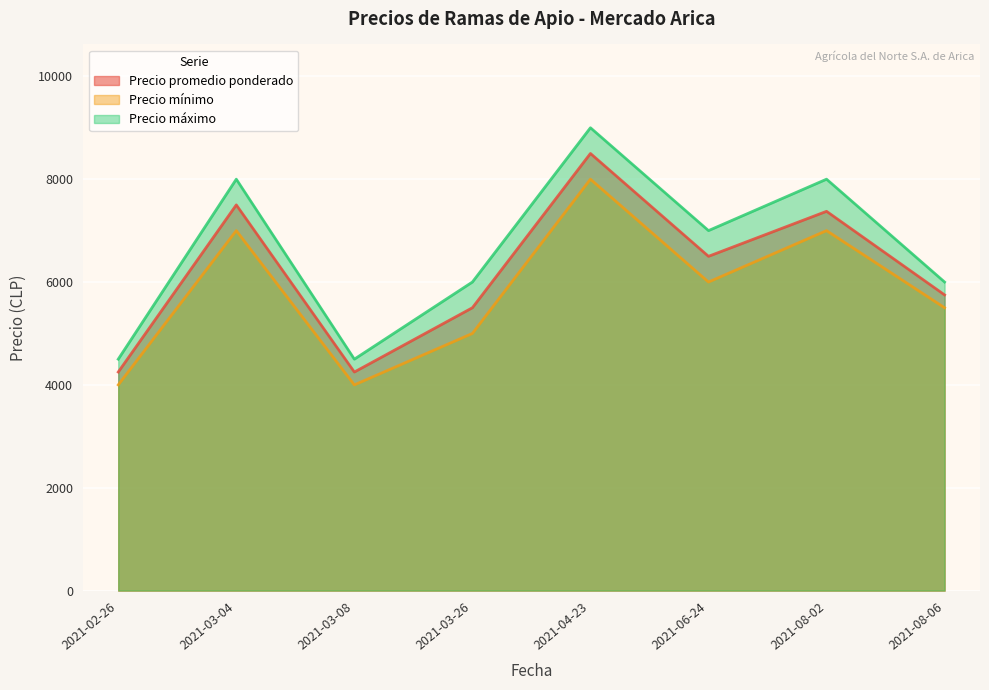

Is the value of Precio máximo at 2021-03-08 greater than the value of Precio mínimo at 2021-06-24?

No